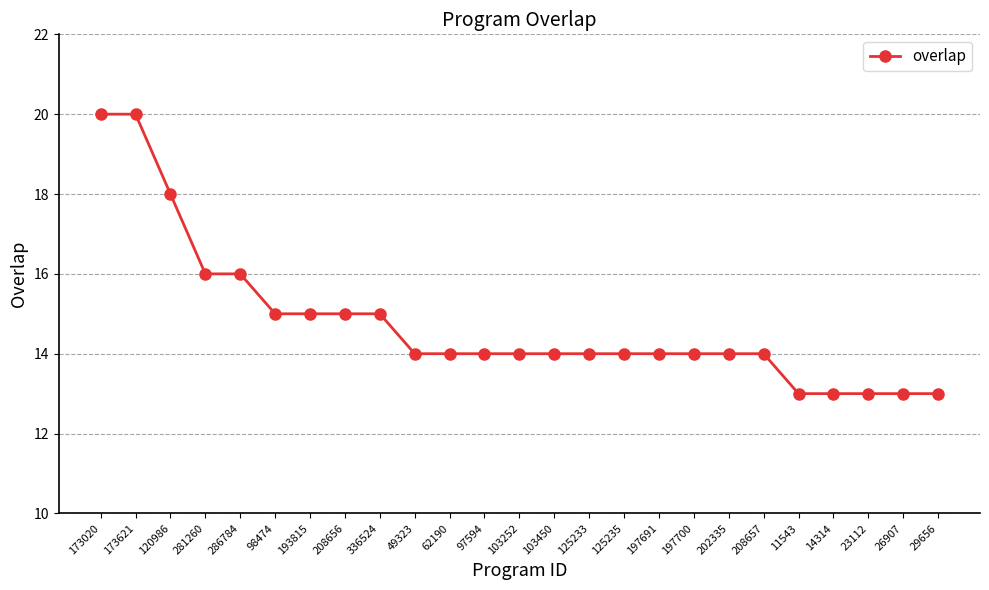

Reading left to right, what are all the values shown in this chart?

173020=20	173621=20	120986=18	281260=16	286784=16	98474=15	193815=15	208656=15	336524=15	49323=14	62190=14	97594=14	103252=14	103450=14	125233=14	125235=14	197691=14	197700=14	202335=14	208657=14	11543=13	14314=13	23112=13	26907=13	29656=13